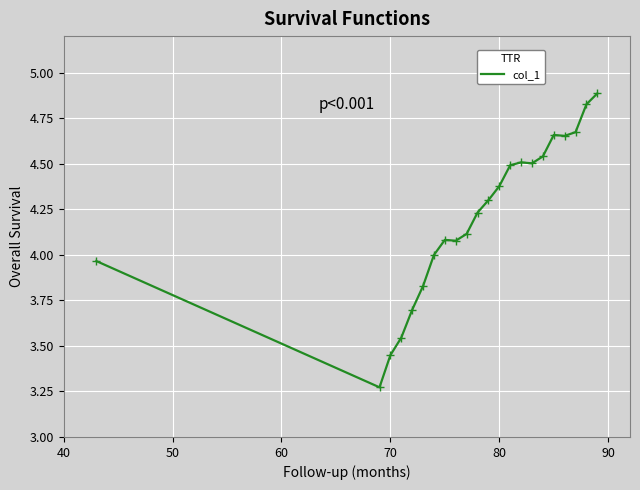

What is the greatest value displayed?

4.9